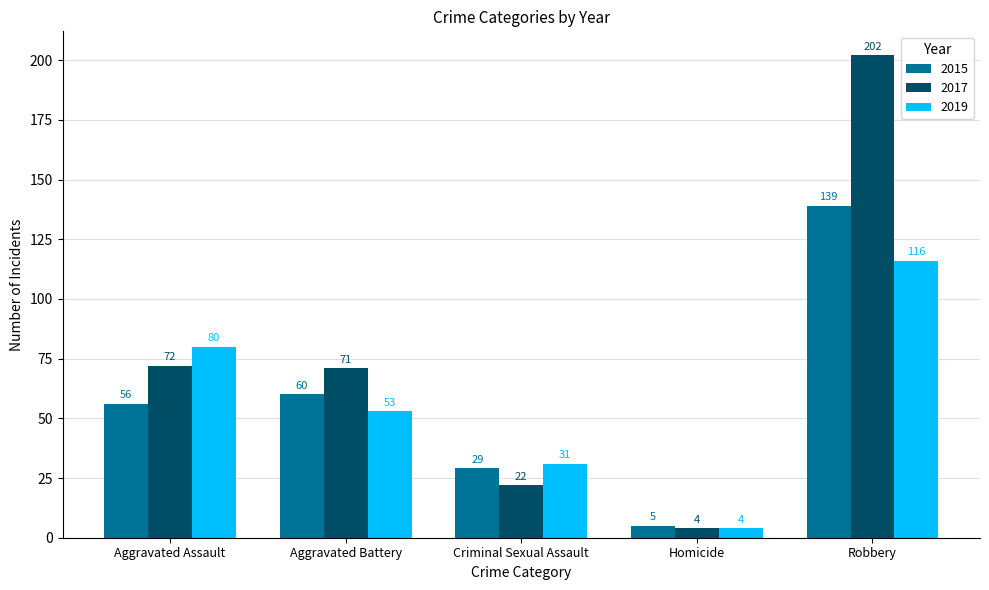

What value does the 2015 series have at Aggravated Assault?

56